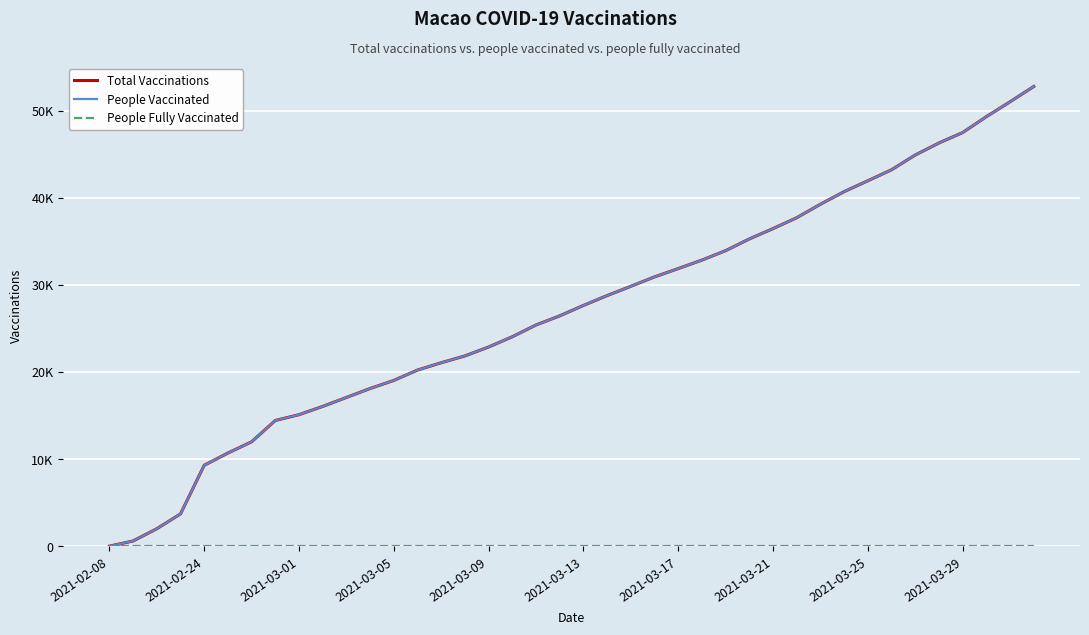

What is the sum of all Total Vaccinations values?

1081979